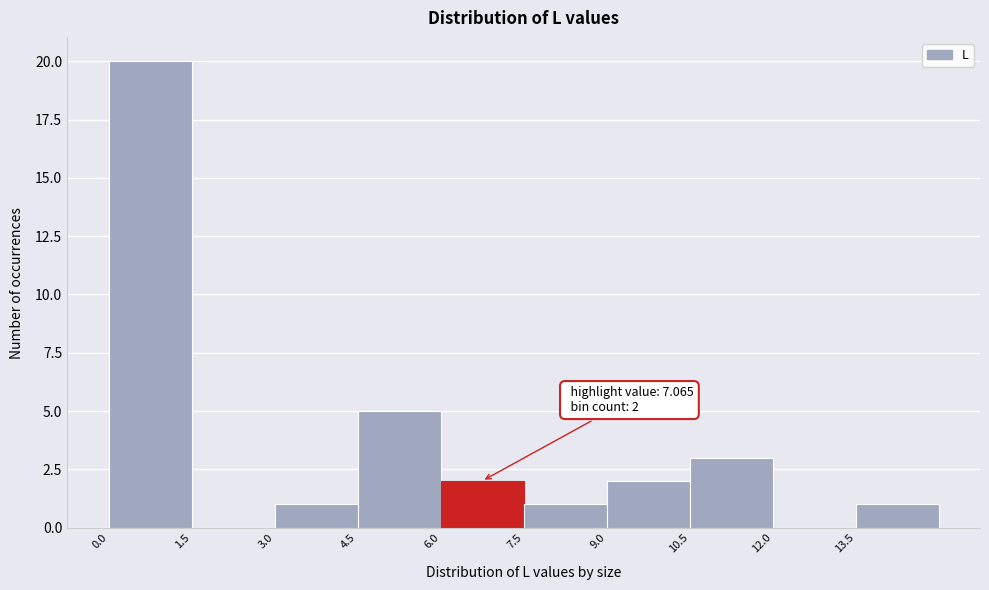

Which range on the x-axis has the tallest bar?

0.0 to 1.5